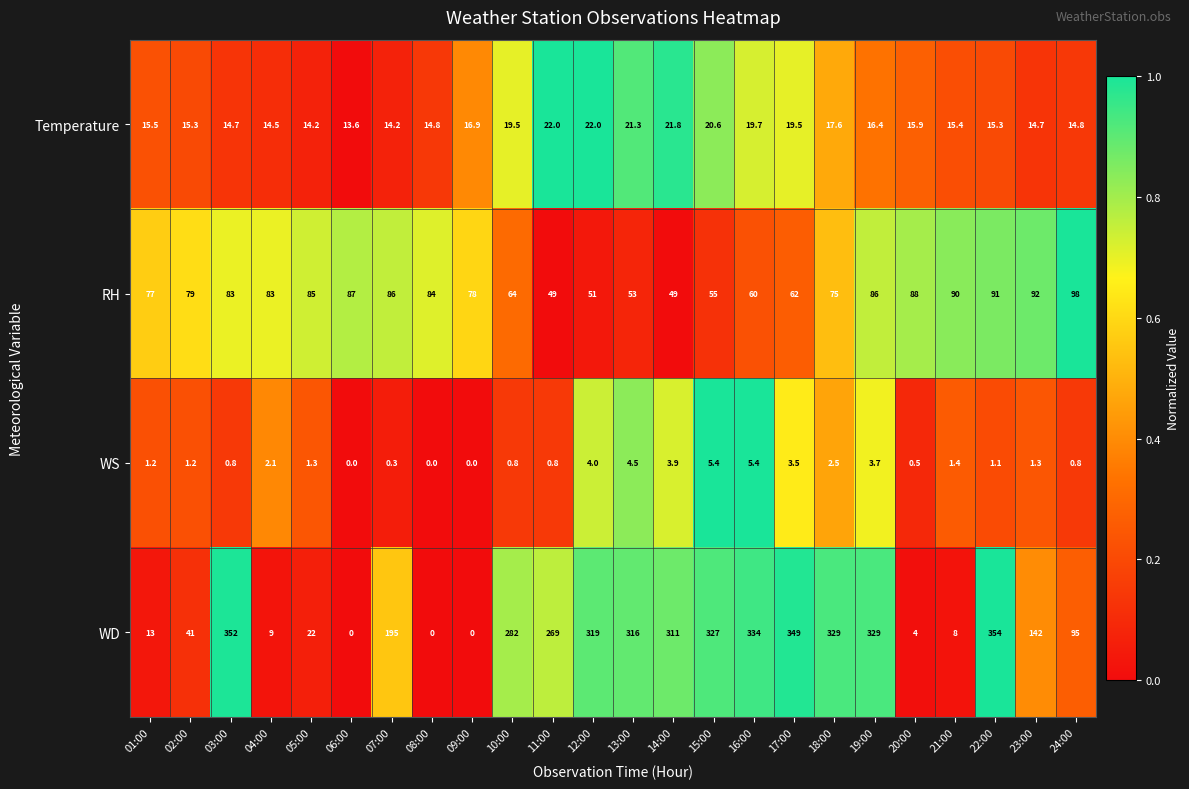

Which series has the largest total across all categories?

WD